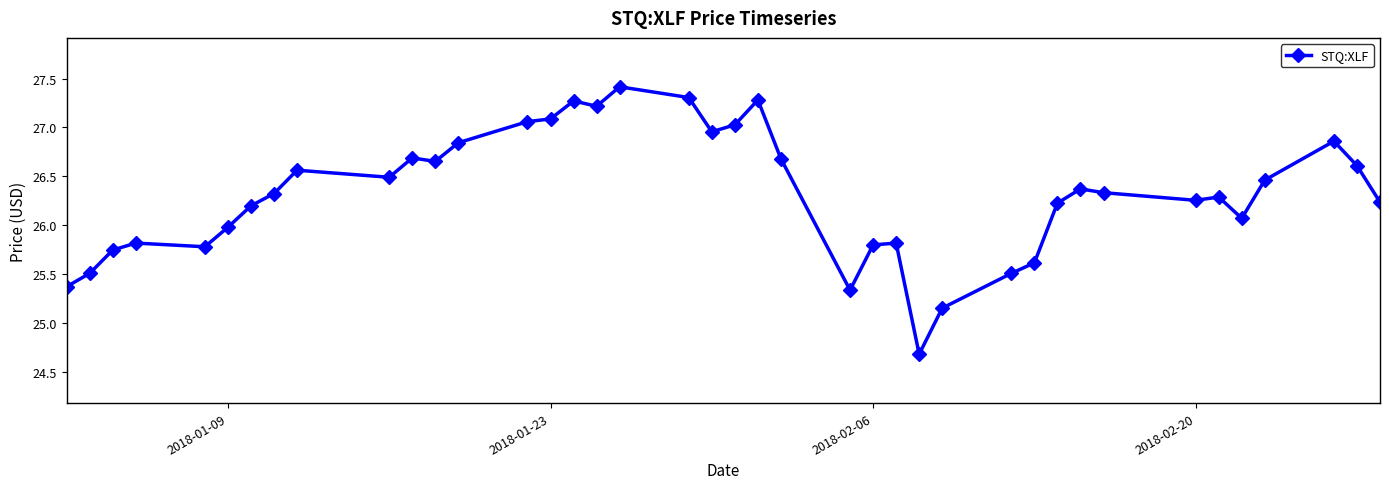

What is the sum of all values?

1052.9